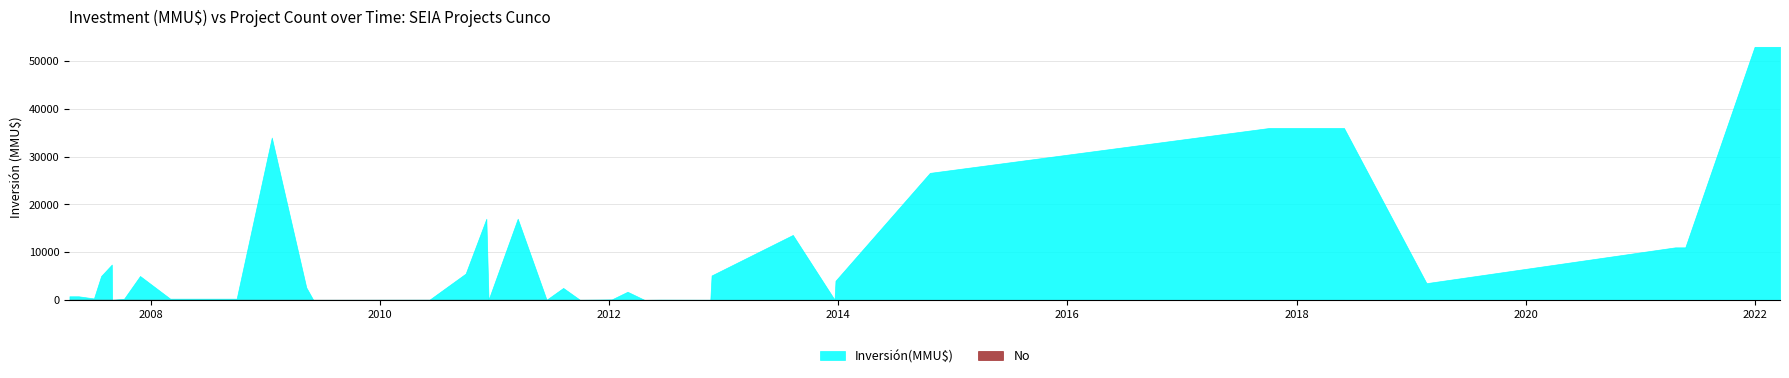

What is the label of the 17th point from the left?

29/02/2012